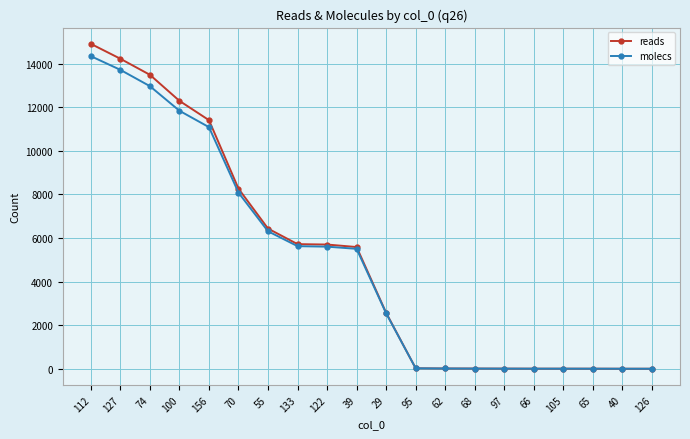

Which series changed the most between 70 and 126?

reads